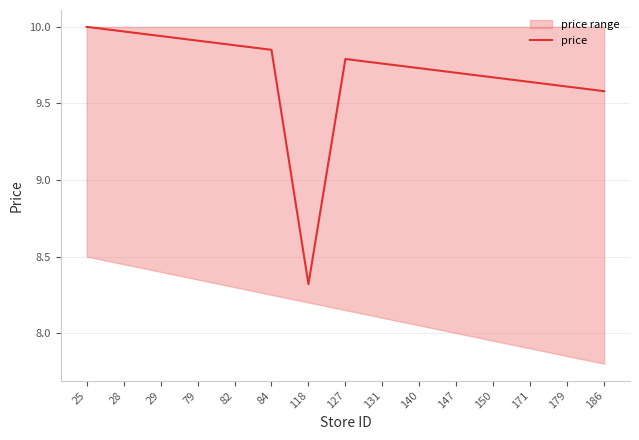

What is the maximum value shown in the chart?

10.0